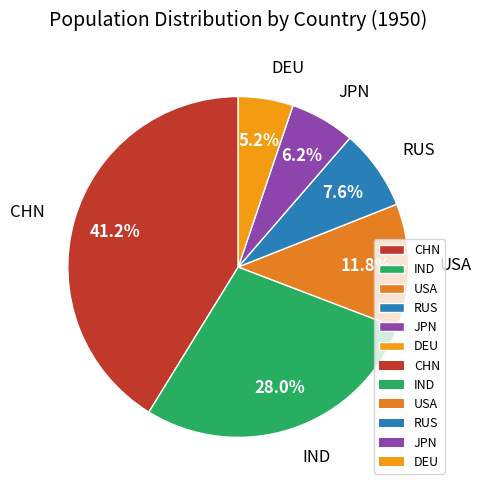

How many segments does this pie chart have?

6